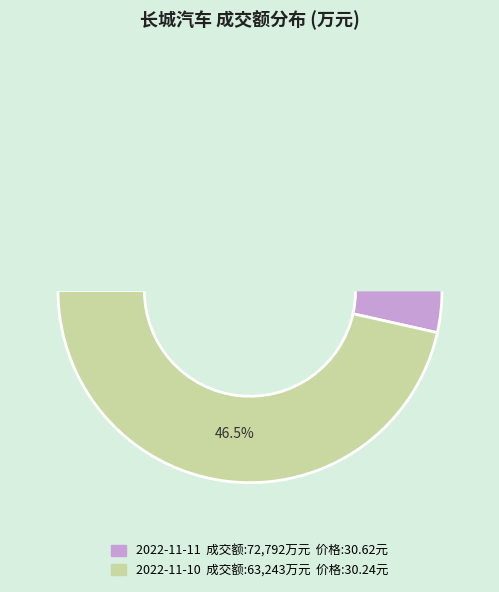

The 2022-11-10 slice represents 33% of the pie. True or false?

False